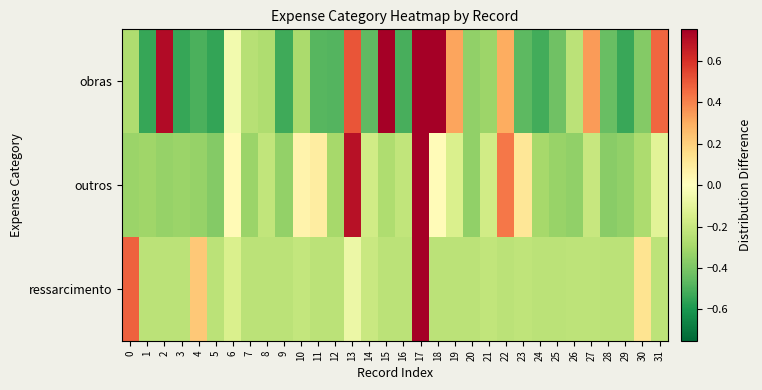

List the series in order of their peak value, lowest first.

obras, outros, ressarcimento